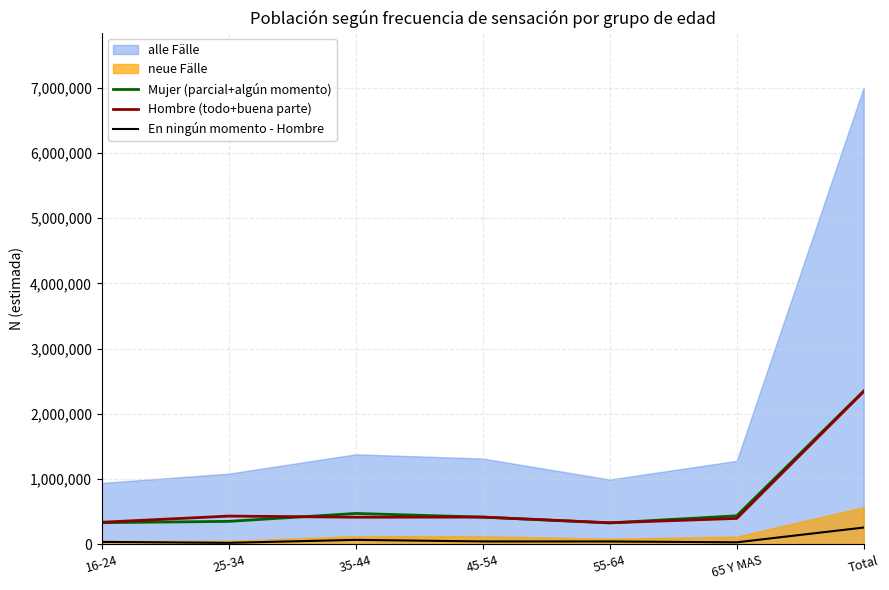

How many times do Hombre (todo+buena parte) and Mujer (parcial+algún momento) cross each other?

3